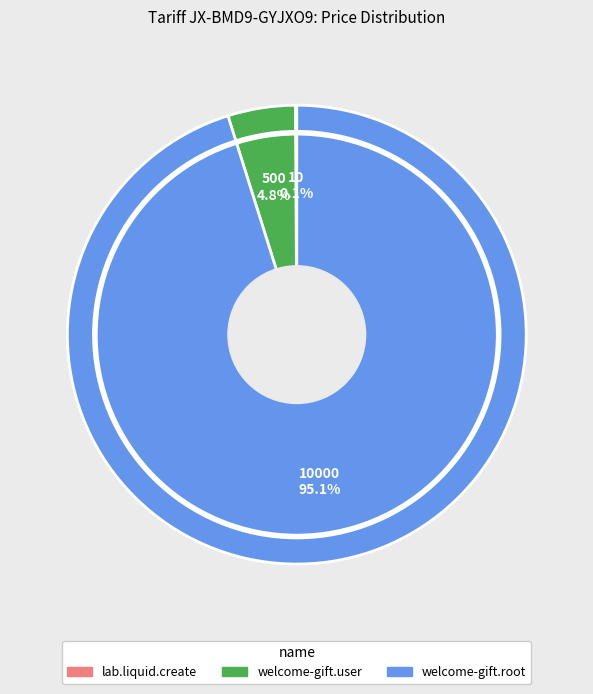

Between welcome-gift.user and welcome-gift.root, which is larger?

welcome-gift.root